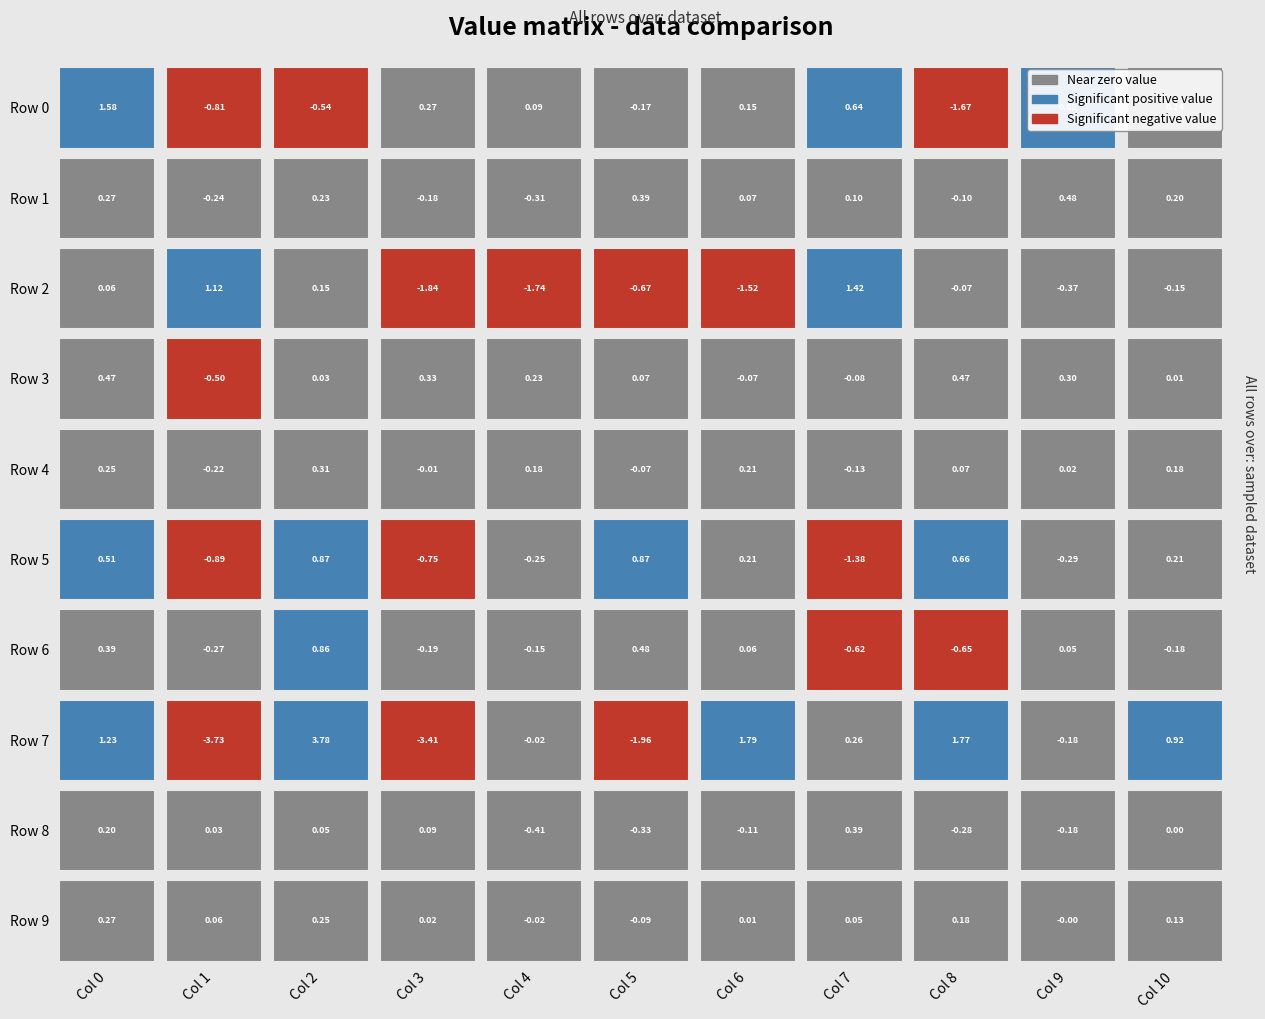

How many values in the Row 4 series exceed 0?

7